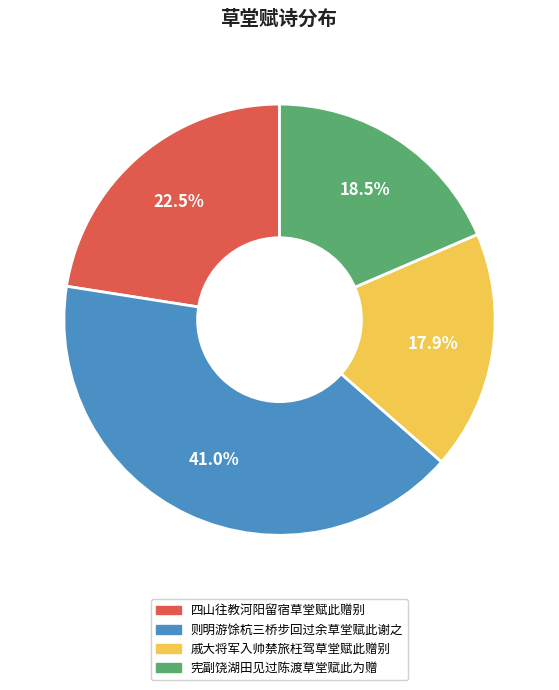

What is the smallest slice in the pie chart?

戚大将军入帅禁旅枉驾草堂赋此赠别